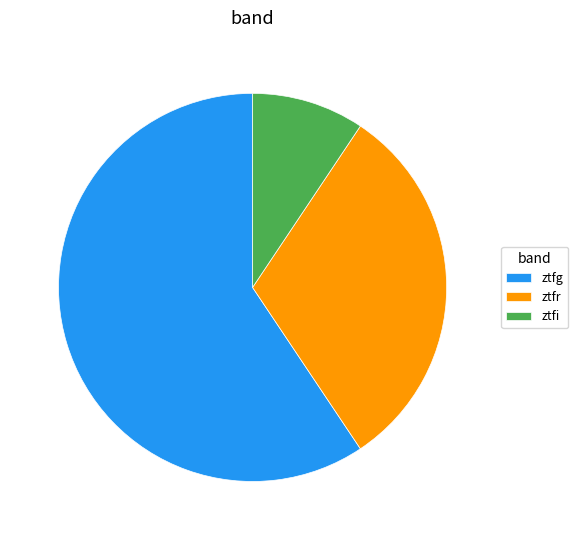

Combined, do ztfg and ztfr account for over 50%?

Yes